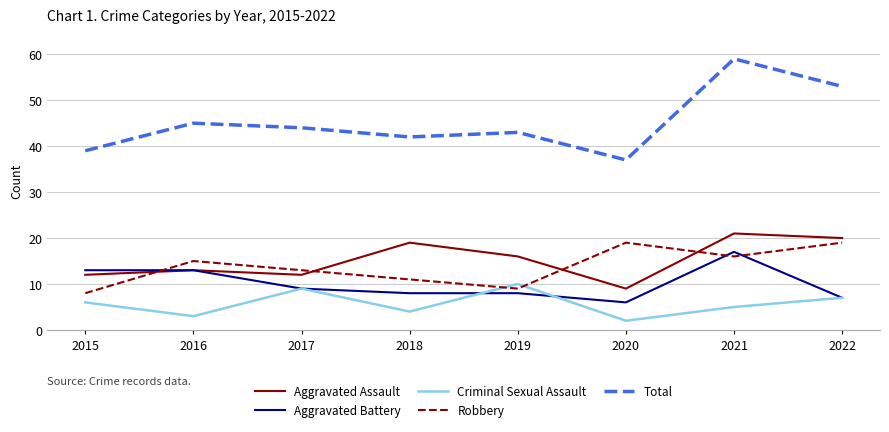

Is the value of Criminal Sexual Assault at 2019 greater than the value of Total at 2021?

No